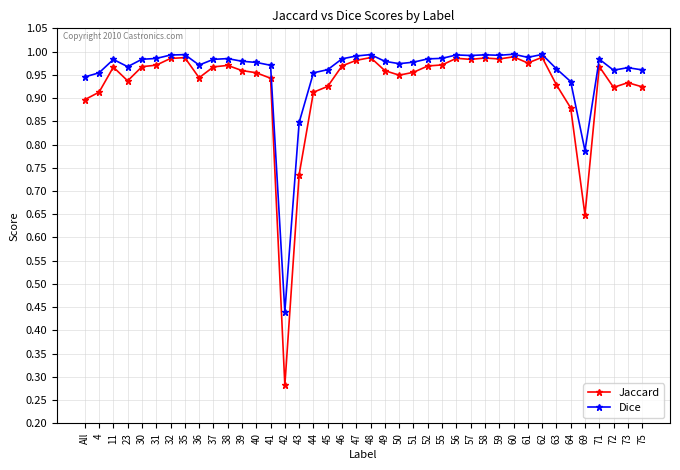

Rank the series at 72 from lowest to highest value.

Jaccard, Dice